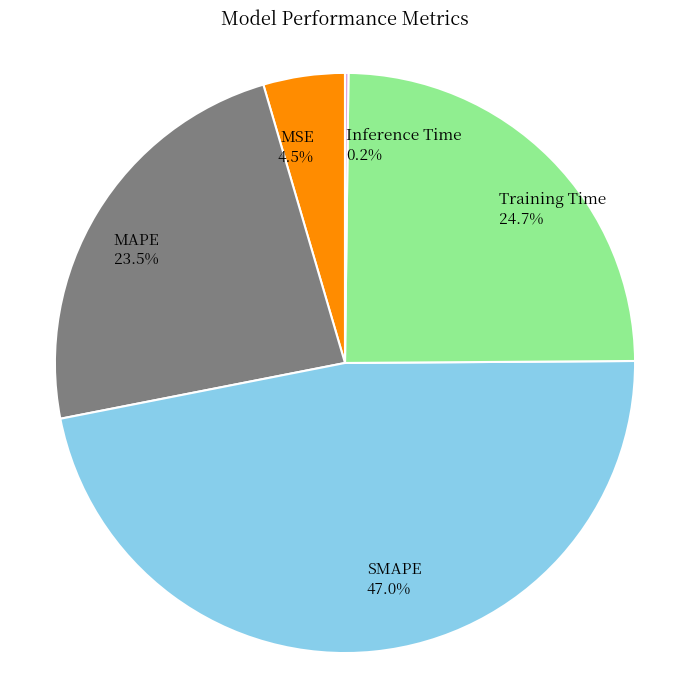

Between Training Time 24.7% and MSE 4.5%, which is larger?

Training Time 24.7%